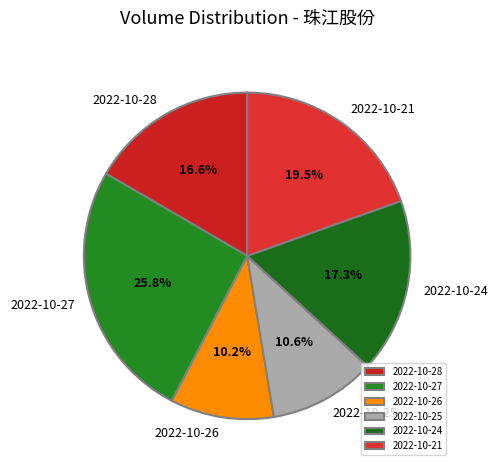

Which category has the biggest portion of the pie?

2022-10-27